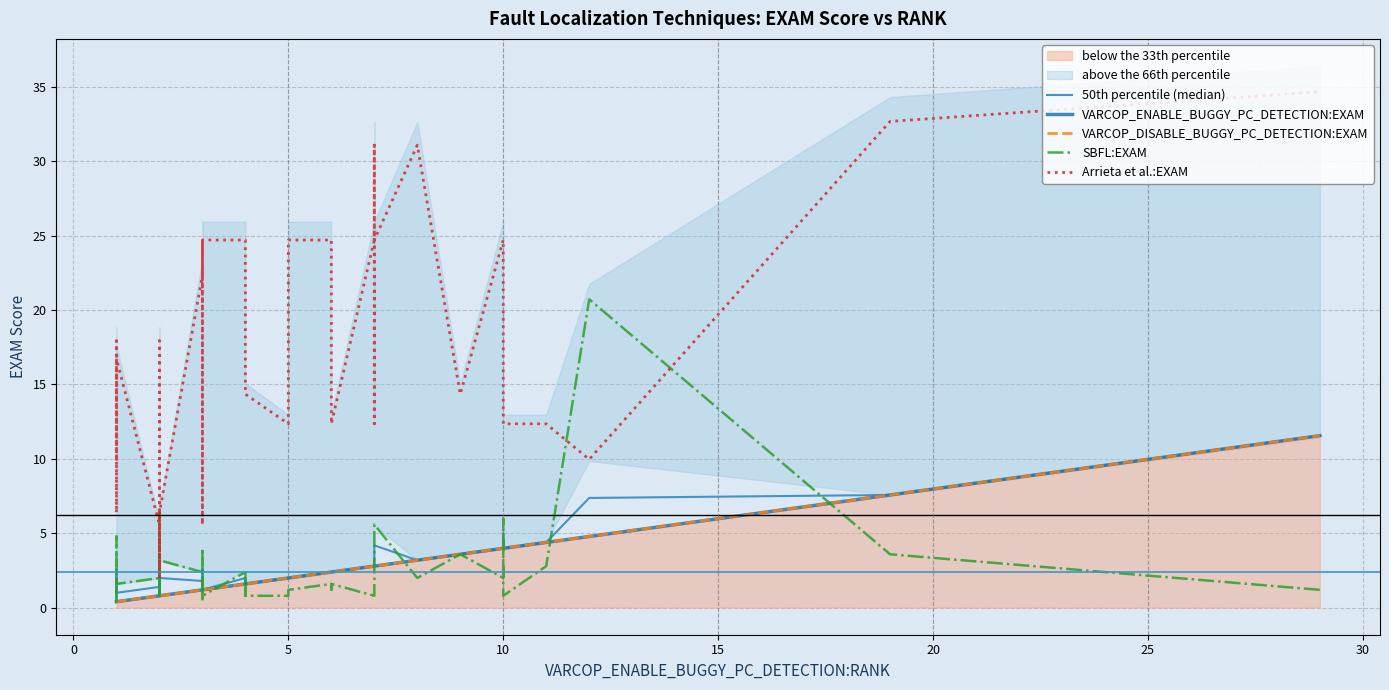

Rank the series by their maximum value, from highest to lowest.

Arrieta et al.:EXAM, SBFL:EXAM, 50th percentile (median), VARCOP_ENABLE_BUGGY_PC_DETECTION:EXAM, VARCOP_DISABLE_BUGGY_PC_DETECTION:EXAM